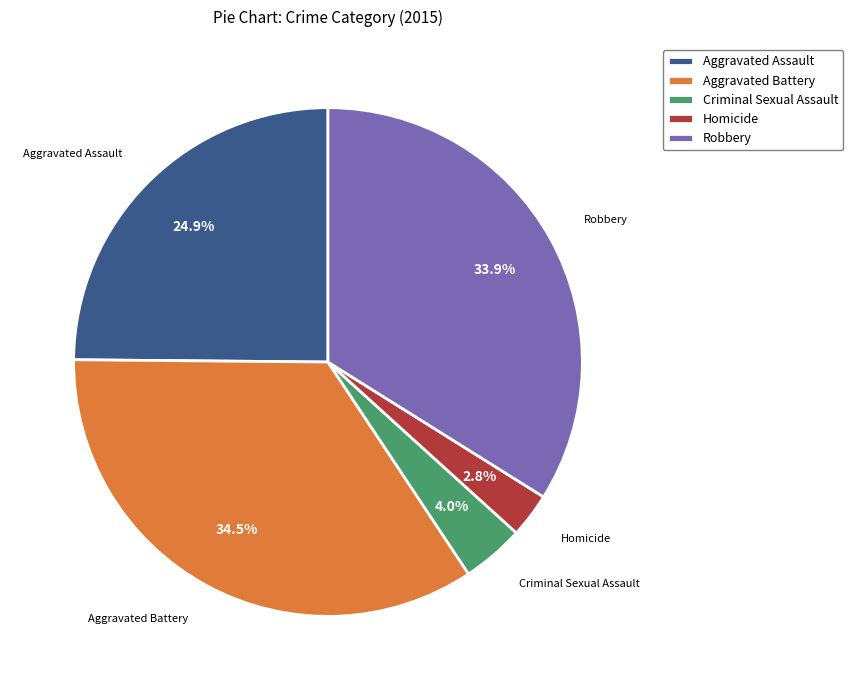

To the nearest percent, what is the combined percentage of Robbery and Aggravated Battery?

68%